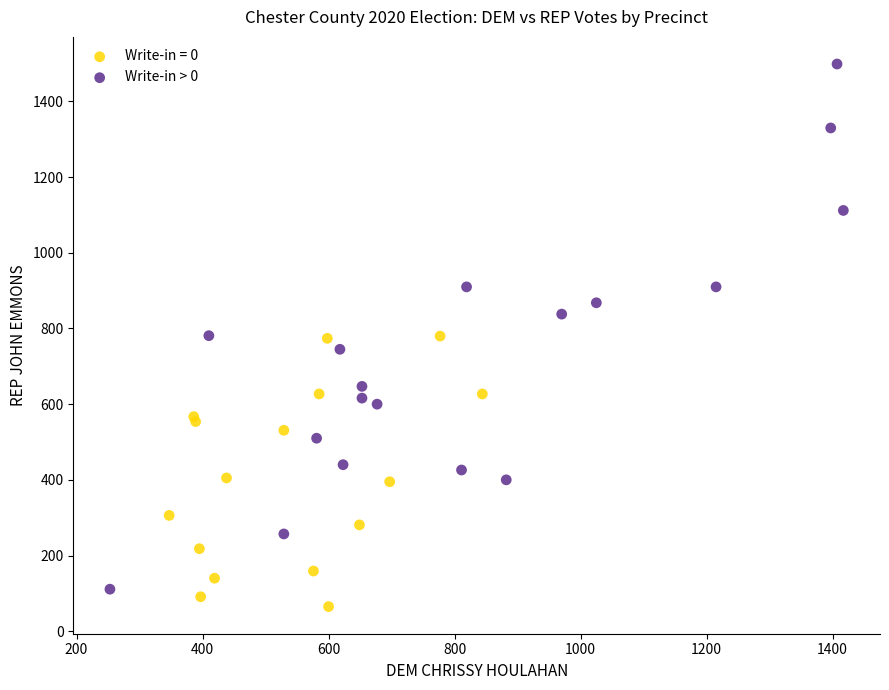

Which series contains the highest Y value?

Write-in > 0